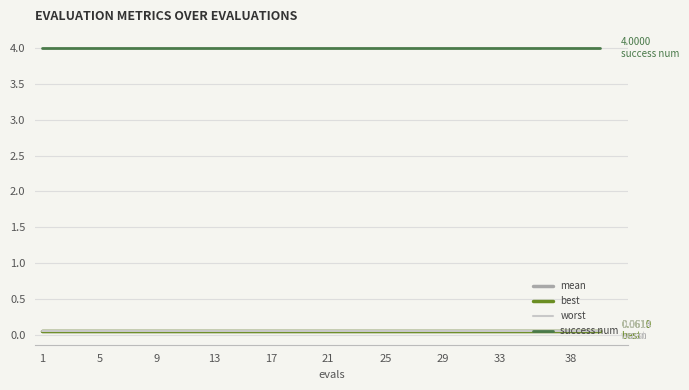

True or false: success num and best cross at least once.

False